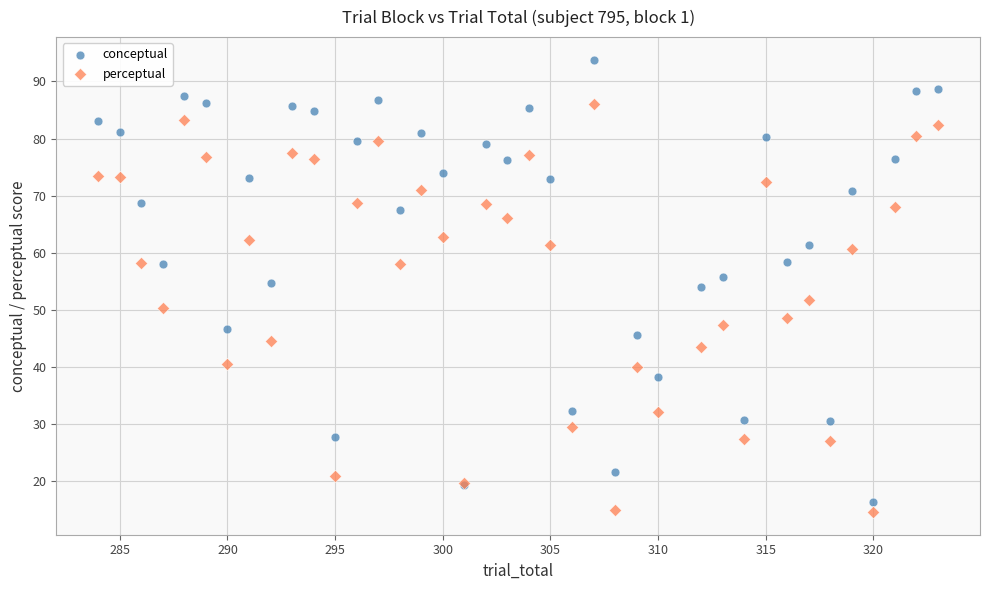

Which series contains the highest Y value?

conceptual